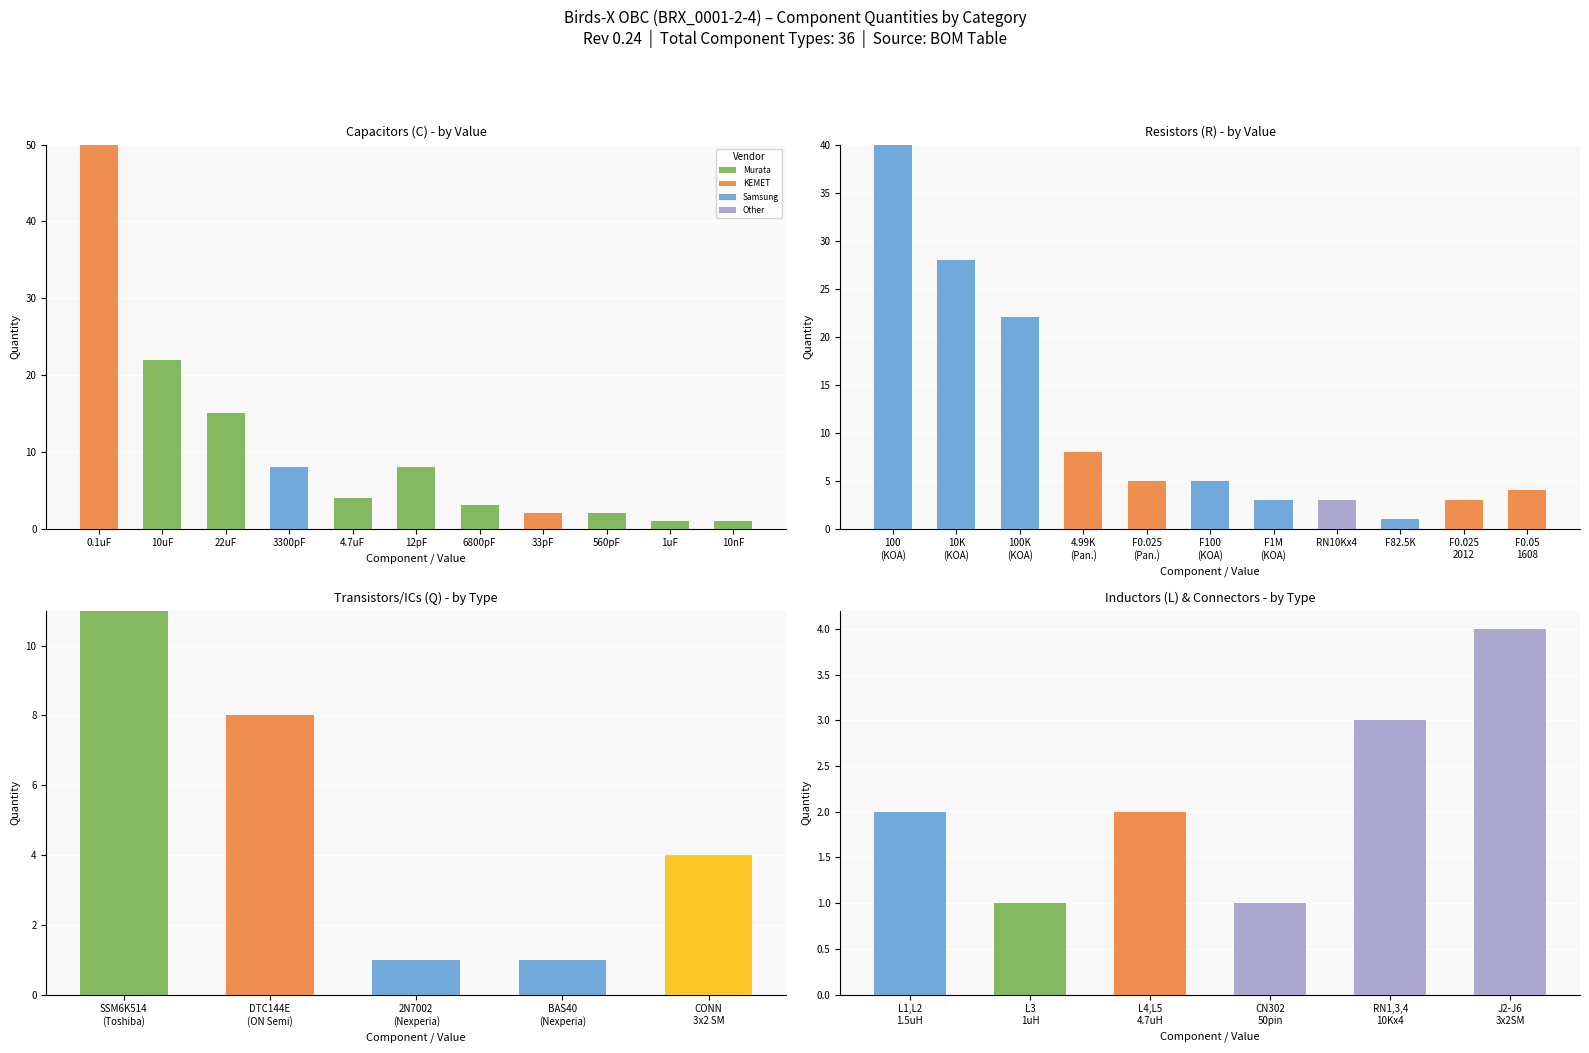

Which series has the widest spread of values?

Capacitors